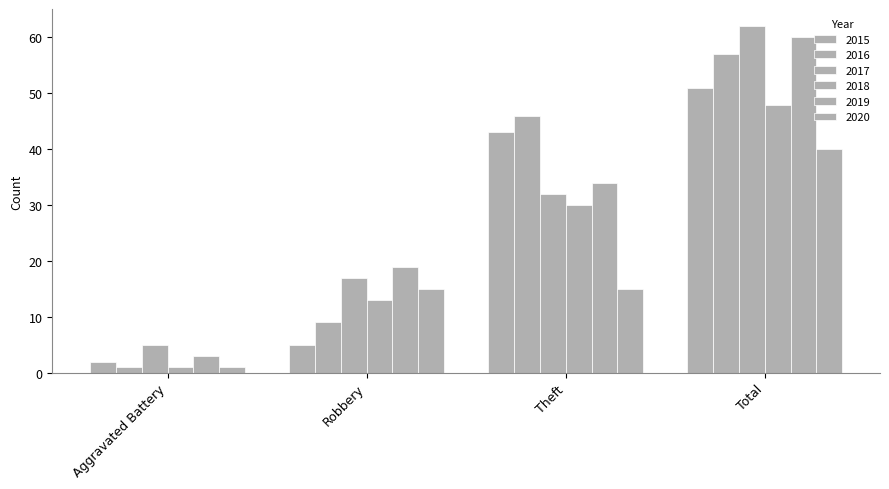

How many distinct data groups are displayed?

6